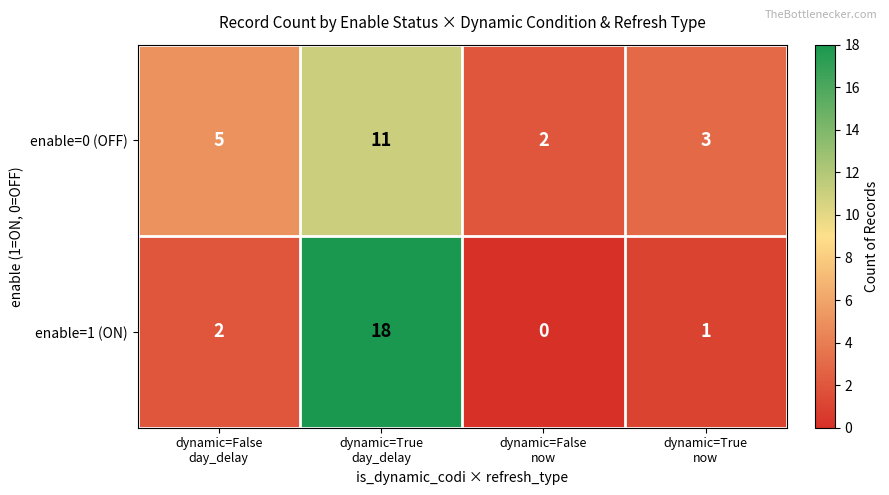

What is the average value of the enable=0 (OFF) series?

5